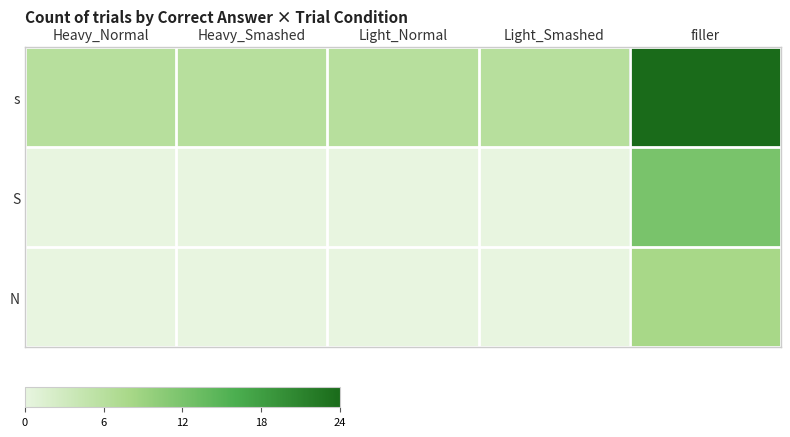

Reading left to right, extract all data points from this chart.

s: Heavy_Normal=6	Heavy_Smashed=6	Light_Normal=6	Light_Smashed=6	filler=24
S: Heavy_Normal=0	Heavy_Smashed=0	Light_Normal=0	Light_Smashed=0	filler=12
N: Heavy_Normal=0	Heavy_Smashed=0	Light_Normal=0	Light_Smashed=0	filler=8